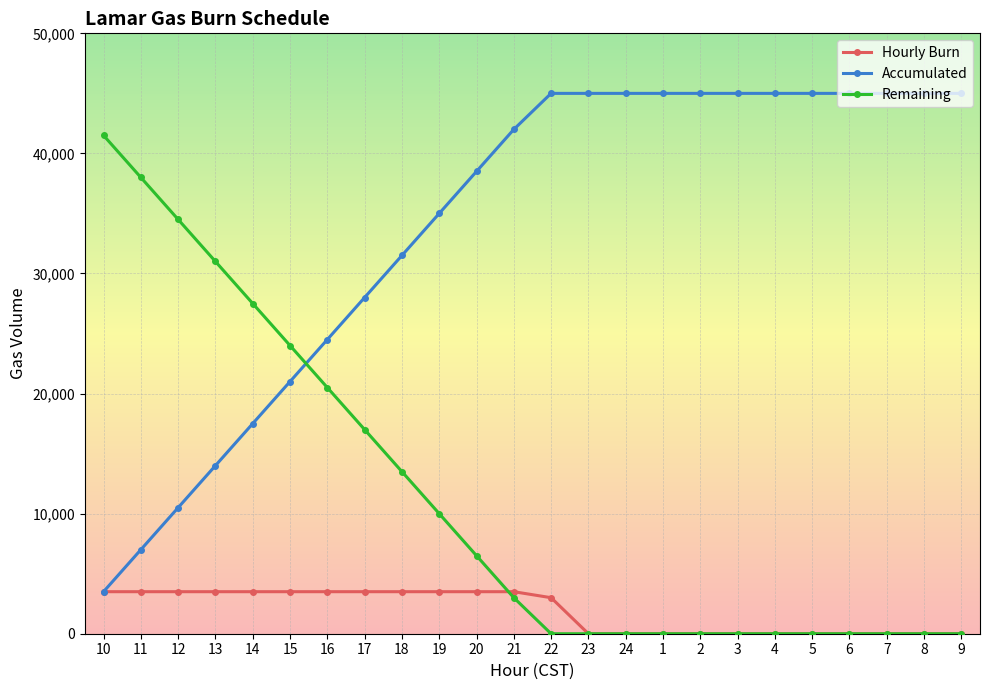

Between which two adjacent categories do Accumulated and Remaining first intersect?

15 and 16